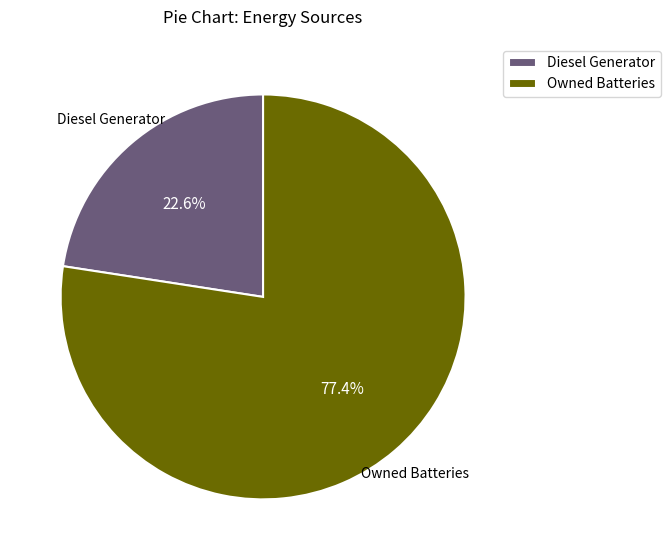

Which category accounts for the majority?

Owned Batteries